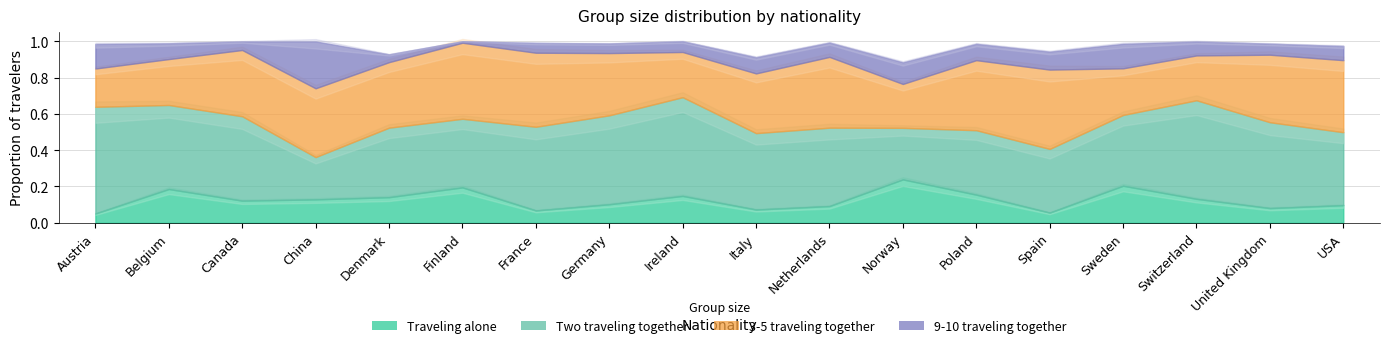

True or false: 3-5 traveling together has more than 2 points higher than both neighbors.

True